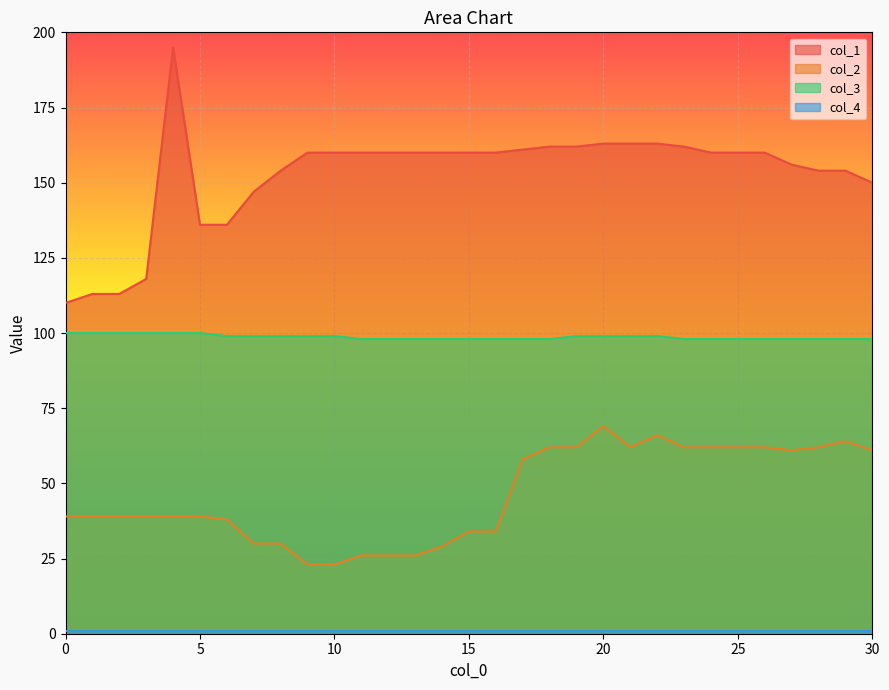

True or false: col_2 has more than 2 points higher than both neighbors.

True